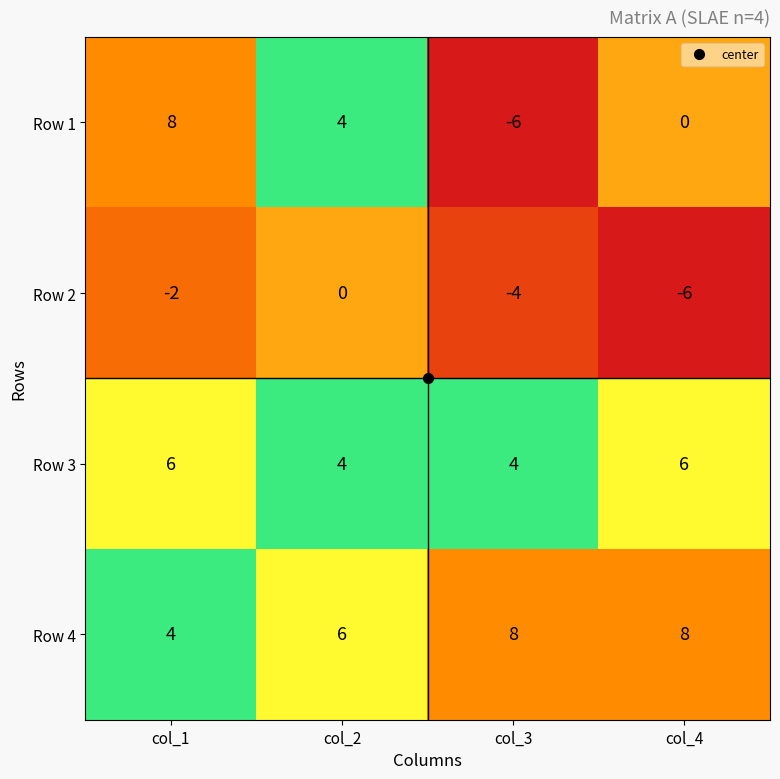

The Row 3 series shows 6 at col_4. True or false?

True